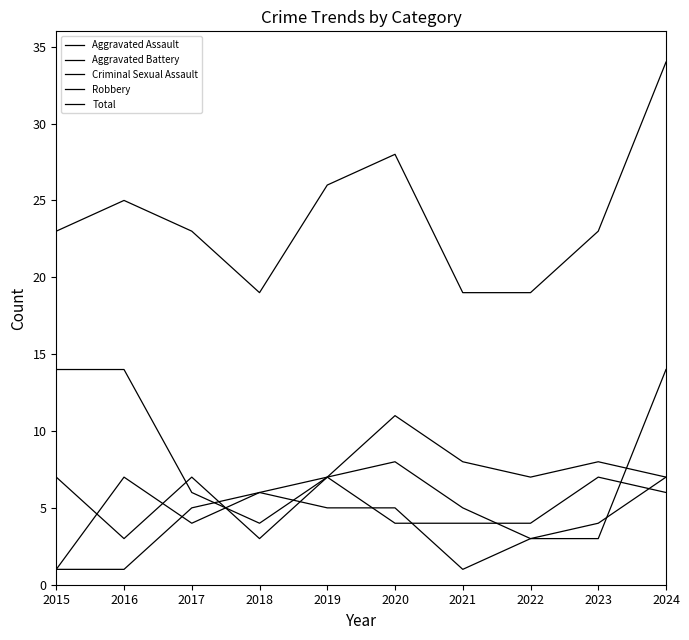

Count the number of categories in the chart.

10